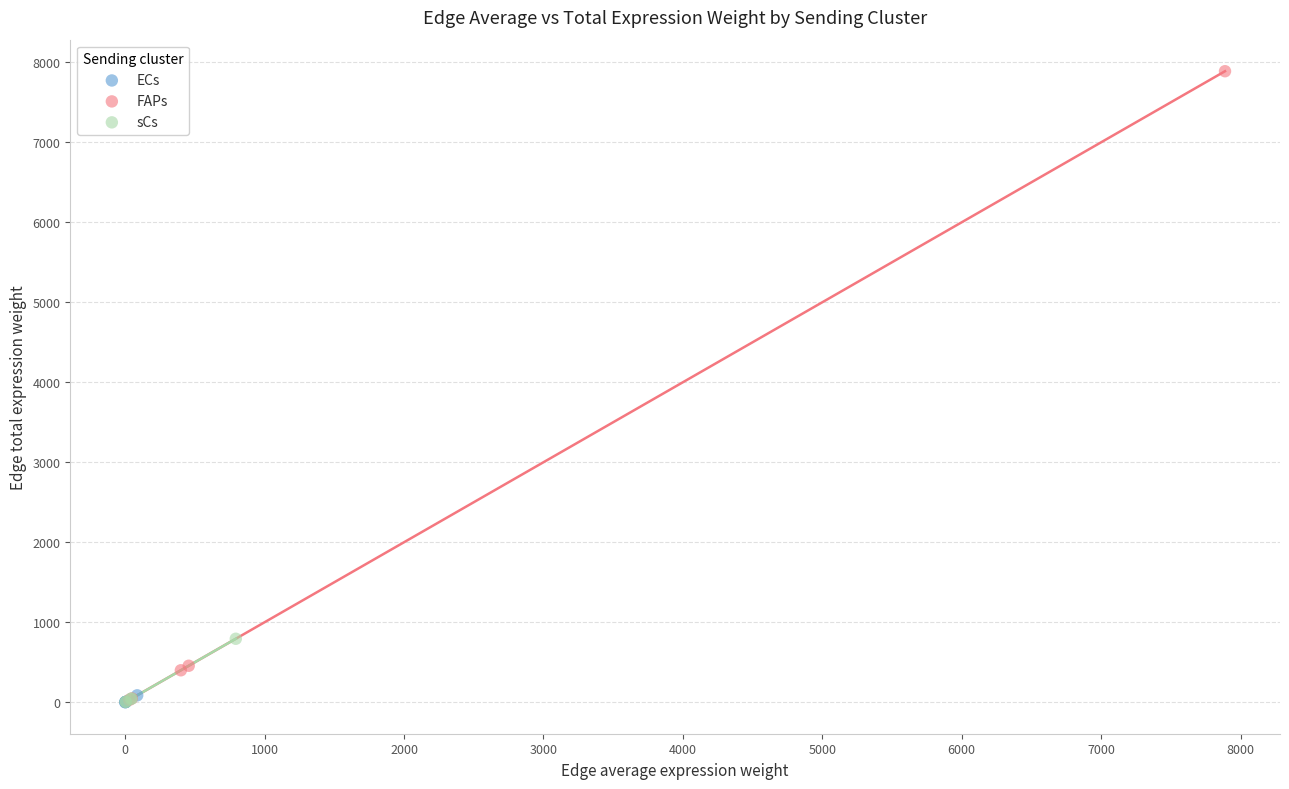

Which series contains the highest Y value?

FAPs